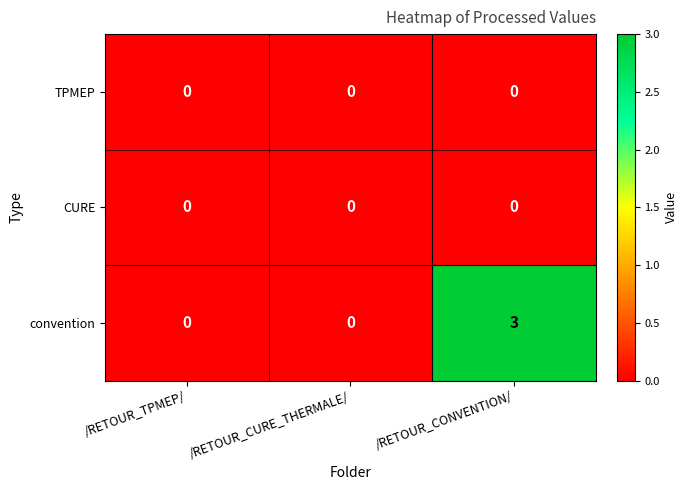

At how many categories does at least one series exceed 1?

1